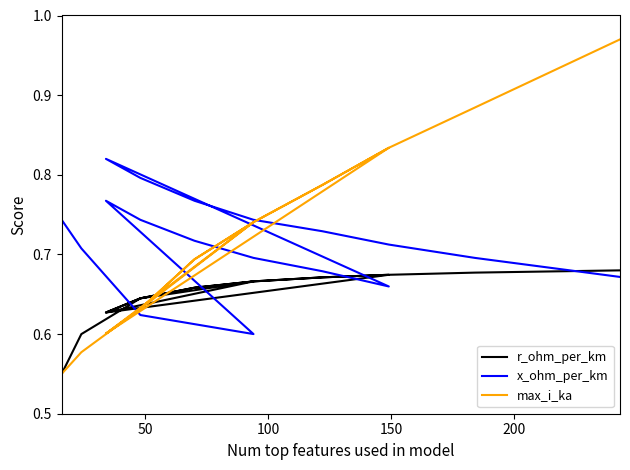

What is the minimum value for r_ohm_per_km?

0.6